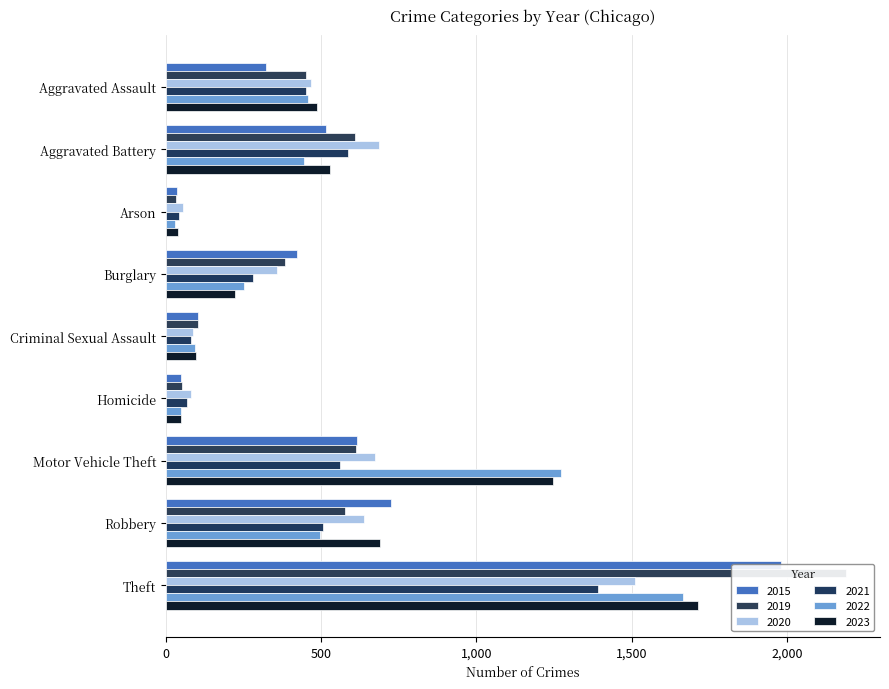

Which has a higher value, Homicide or Burglary?

Burglary